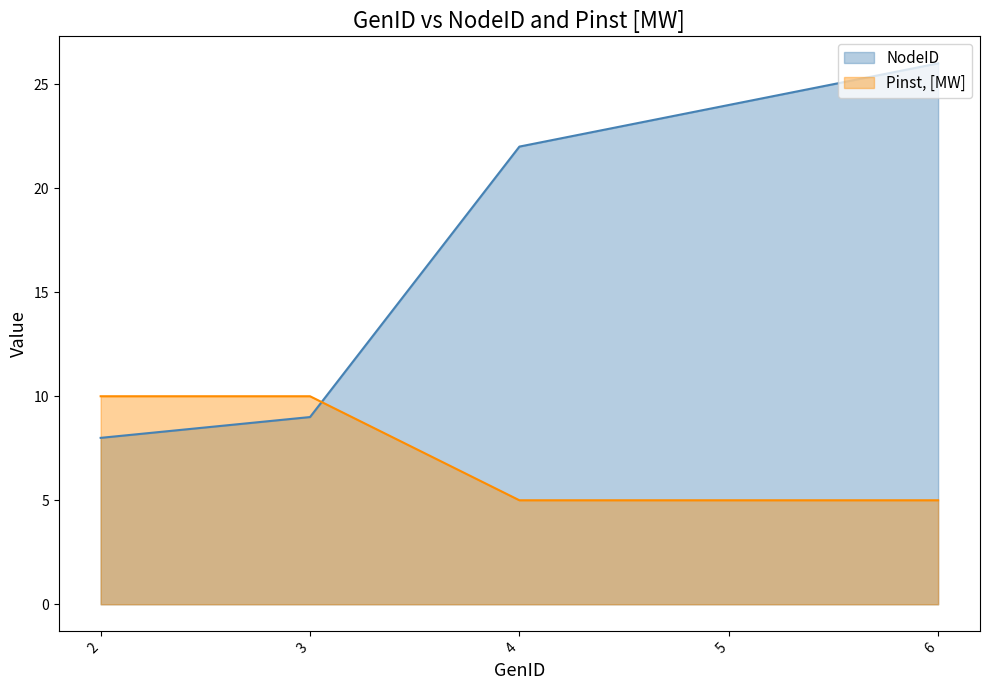

Reading left to right, list all the values displayed in this chart.

NodeID: 8	9	22	24	26
Pinst, [MW]: 10	10	5	5	5